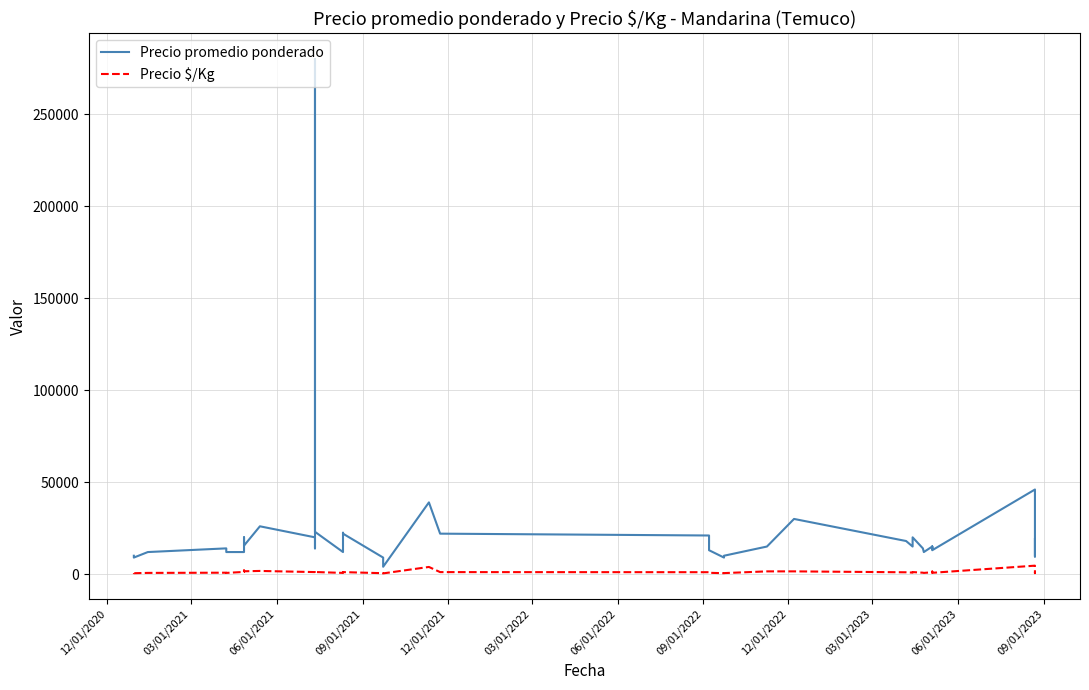

What is the lowest value of the Precio promedio ponderado series?

4000